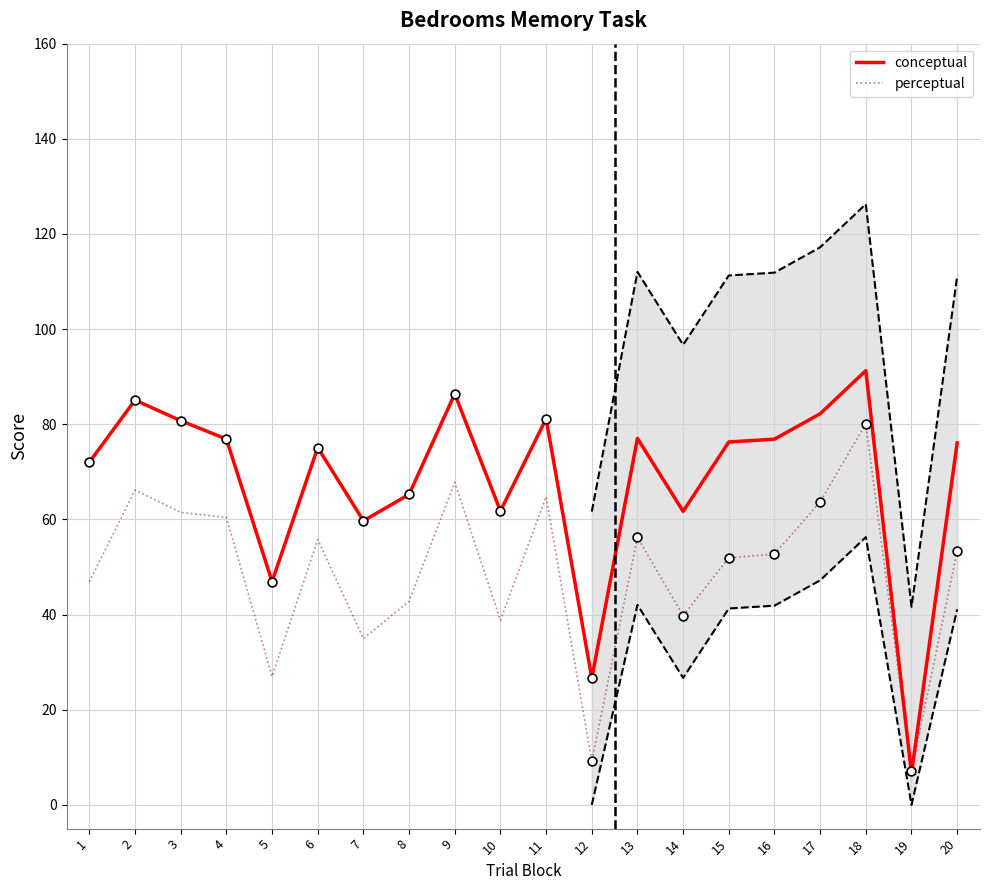

What is the ratio of the value at 11 to the value at 12?

7.1